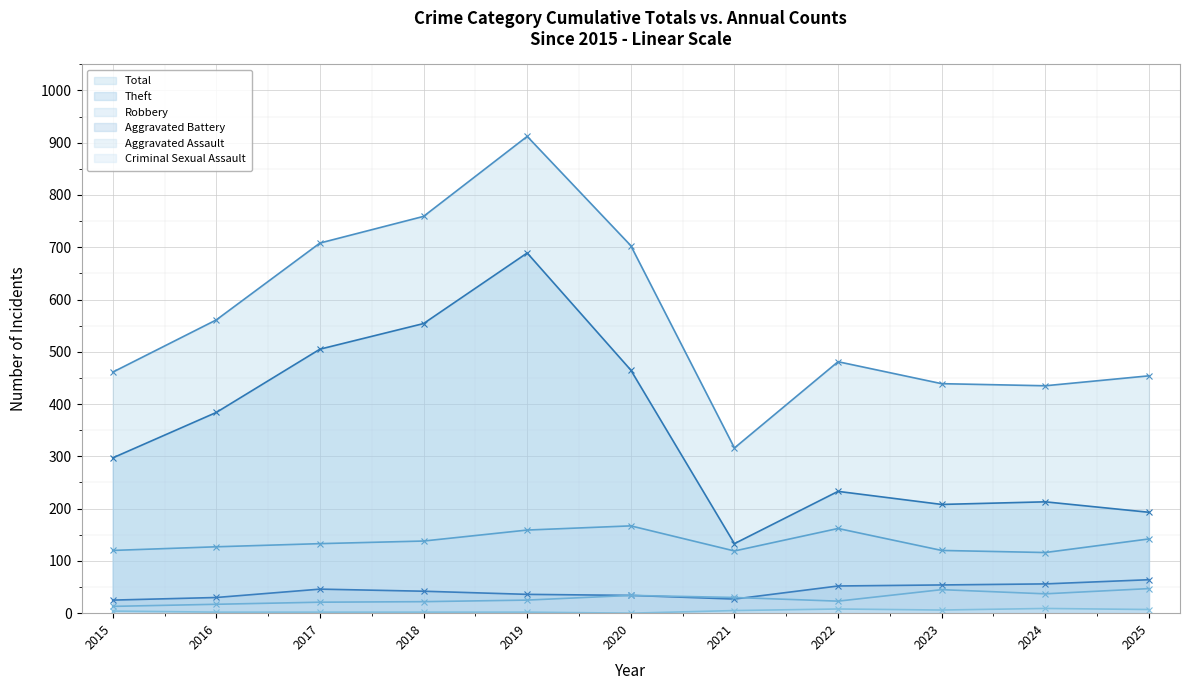

True or false: Total and Aggravated Assault intersect in this chart.

False